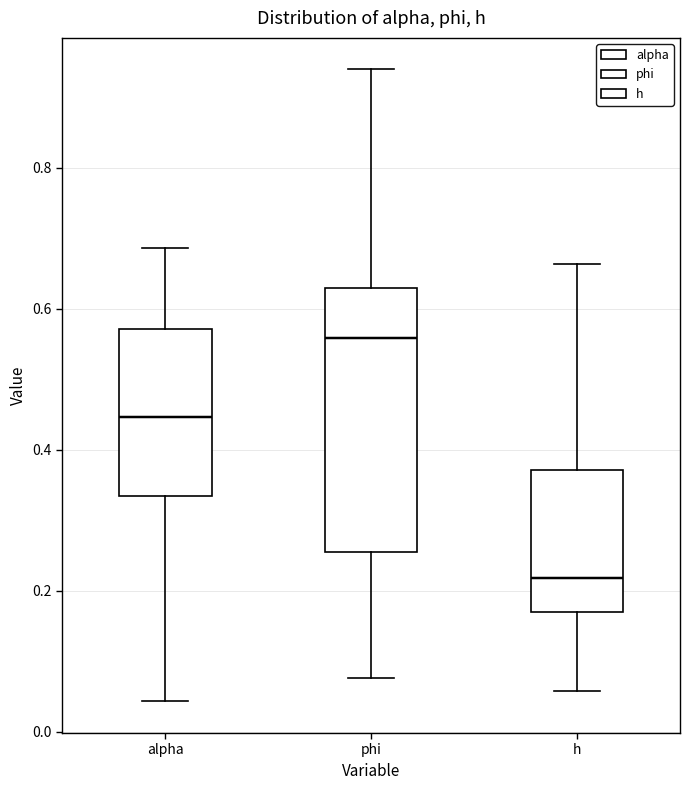

Where is the lower edge of the box for phi on the y-axis? The values are not printed on the chart, so give them approximately, as read against the axis.

0.26